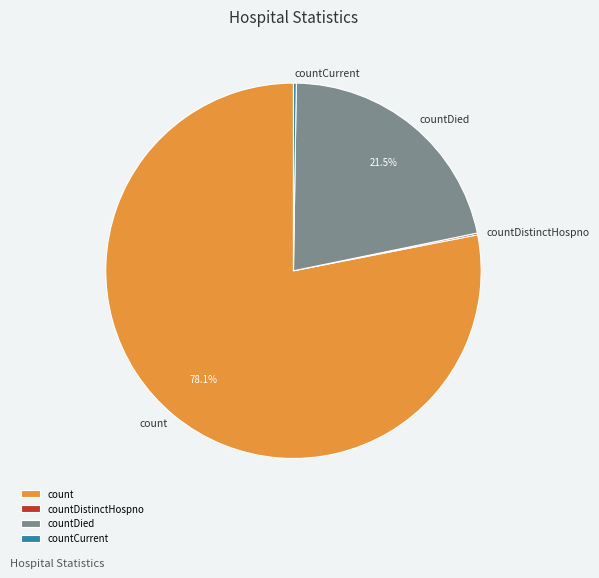

Which category has the biggest portion of the pie?

count